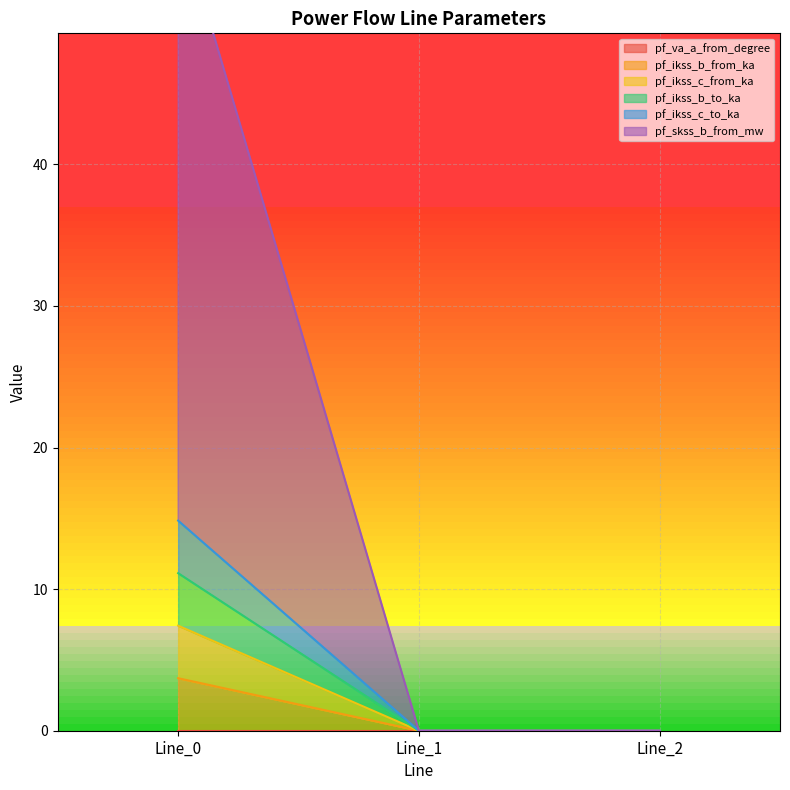

Is it true that pf_ikss_c_to_ka equals 3.0 at Line_0?

False